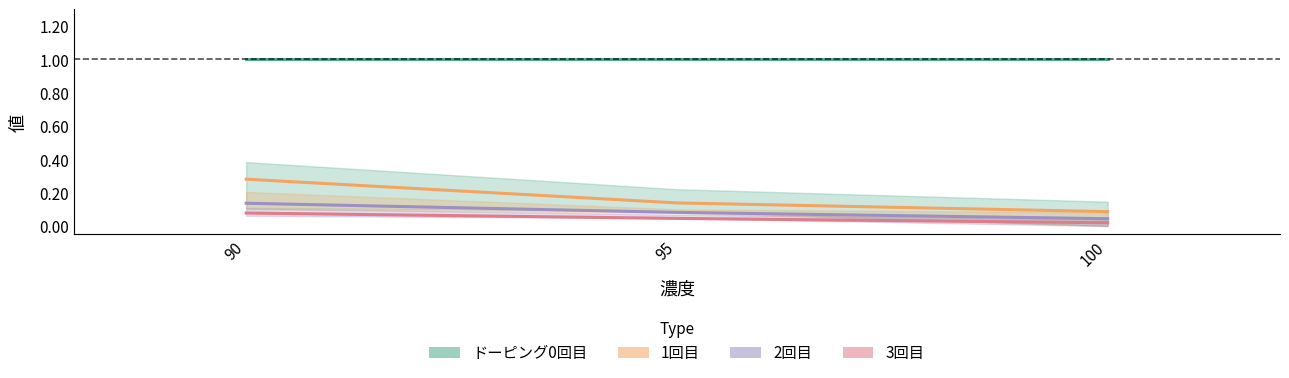

How many categories are shown in the chart?

3